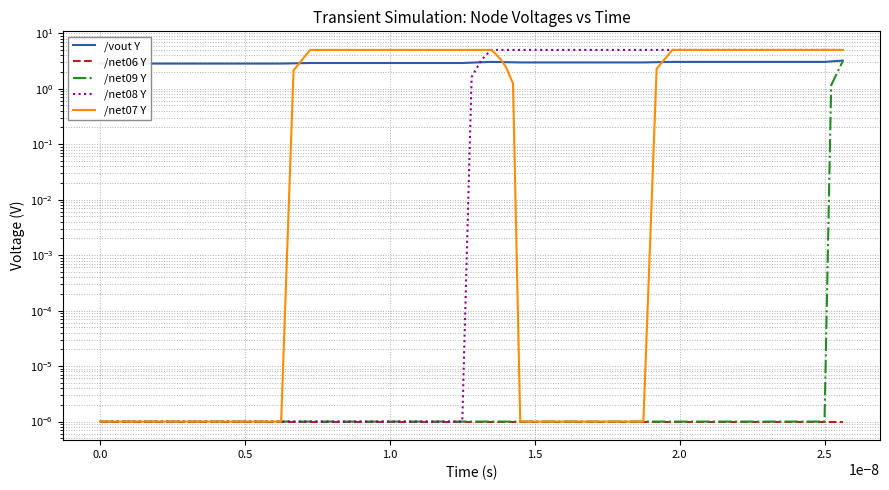

Is the value of /net06 Y at 26 greater than the value of /net09 Y at 17?

No